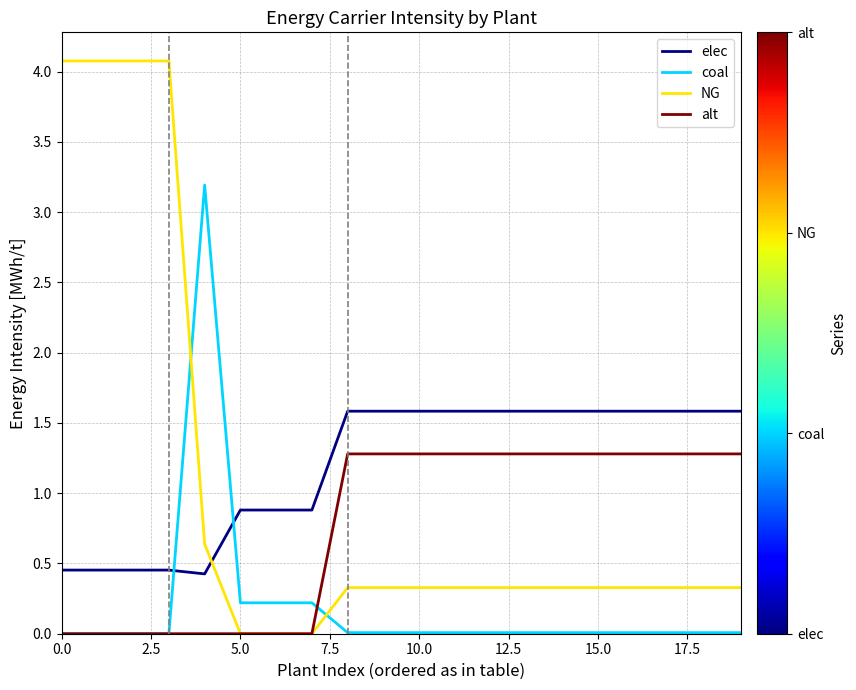

Rank the series by their average value, from lowest to highest.

coal, alt, NG, elec